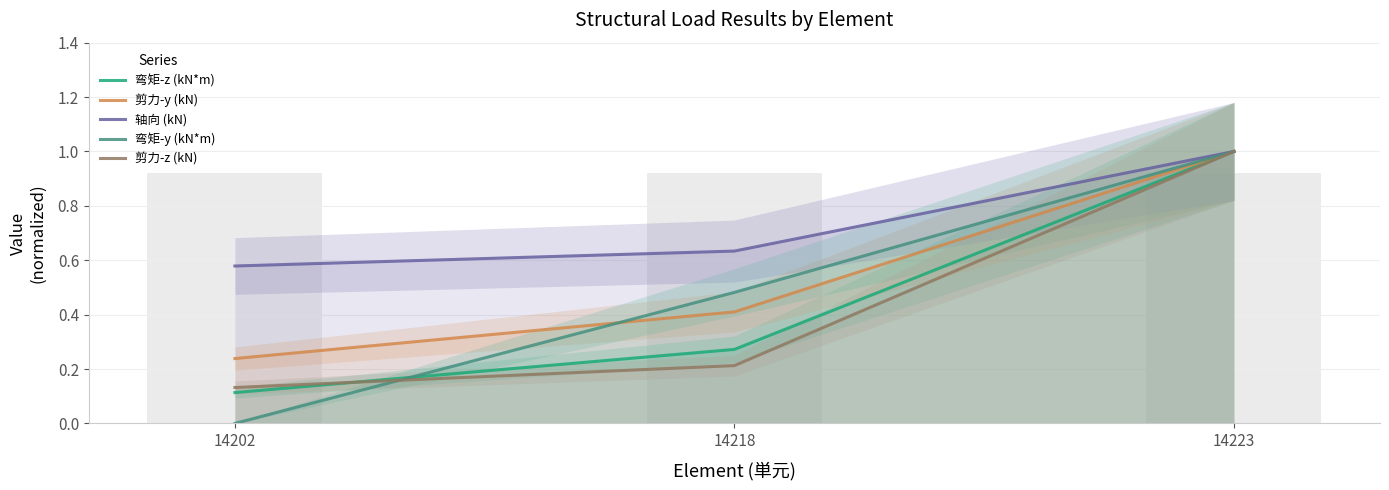

Which series changed the most between 14202 and 14223?

弯矩-y (kN*m)